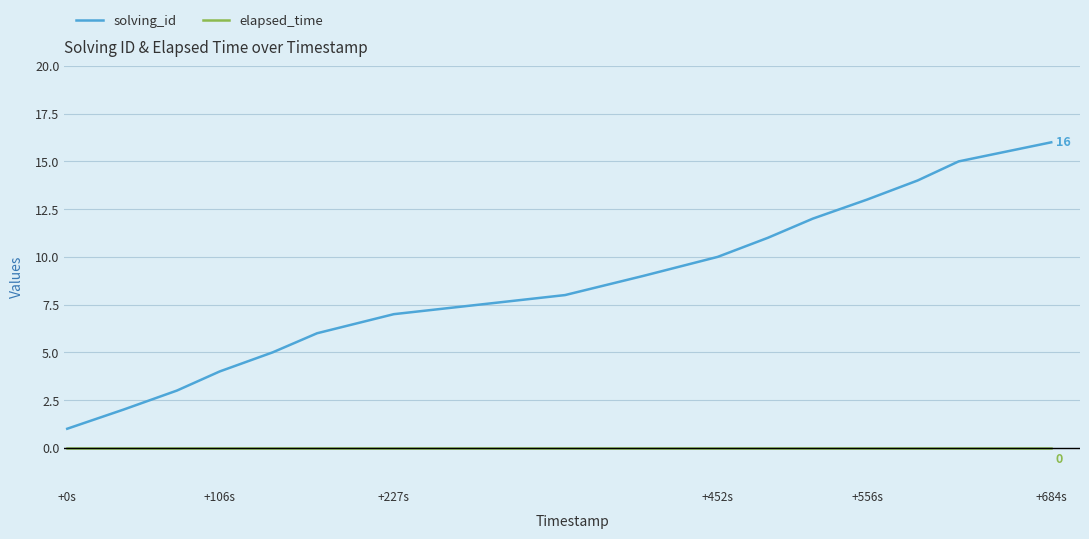

List the series in order of their peak value, lowest first.

elapsed_time, solving_id